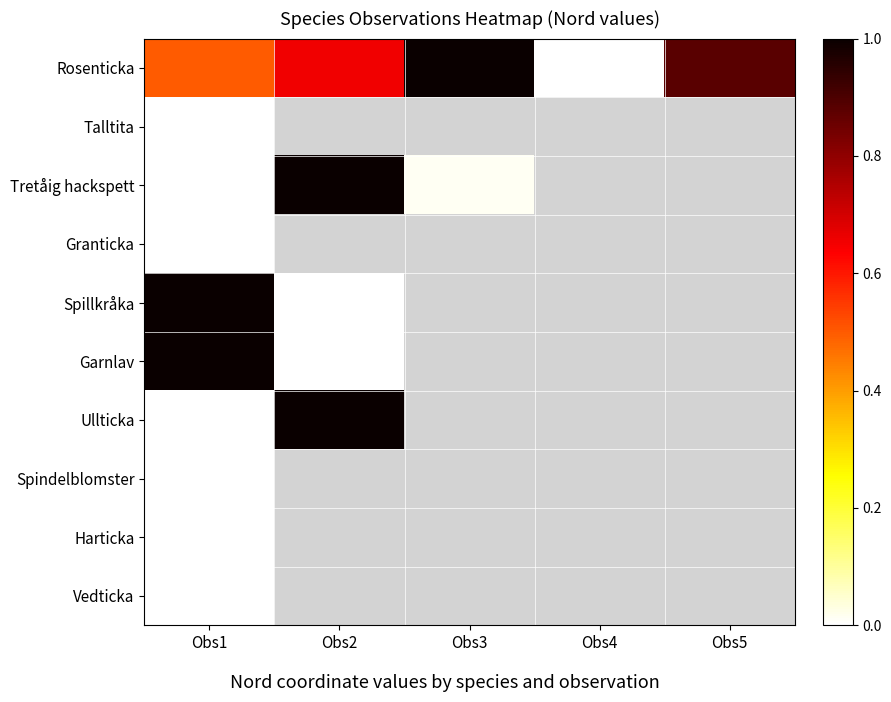

Which label corresponds to the largest value in the chart?

Obs3